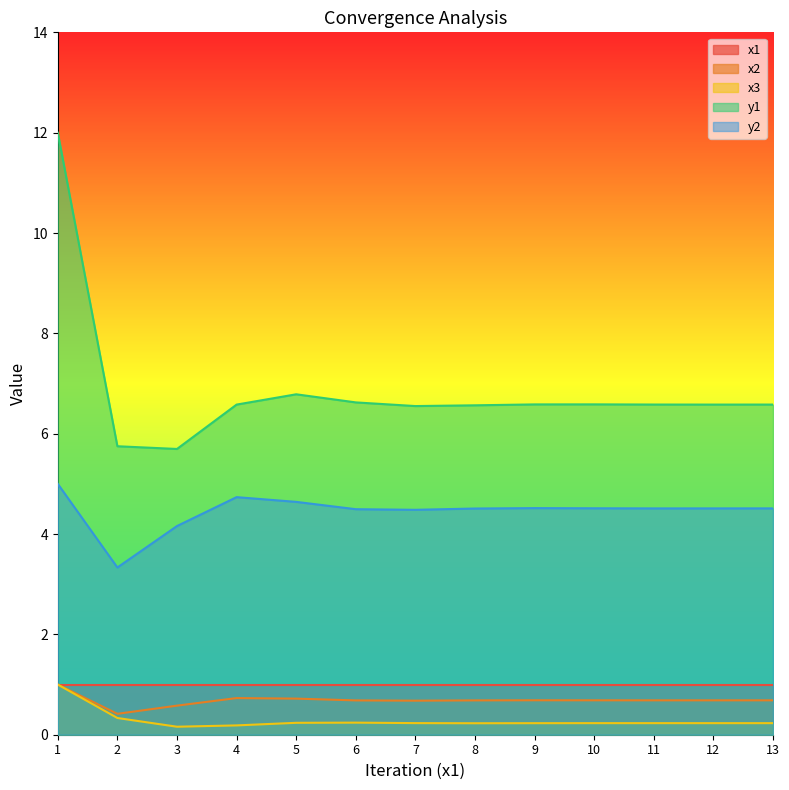

True or false: x2 and y2 intersect in this chart.

False